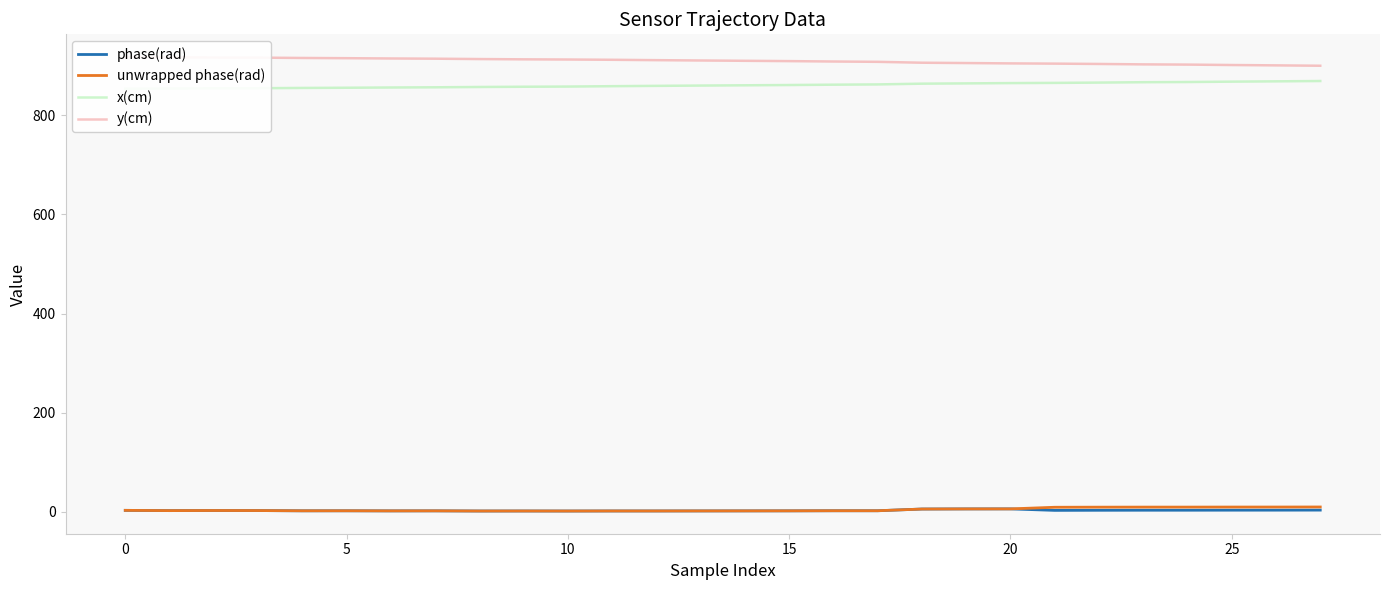

What is the difference between the highest and lowest values at 18?

900.5